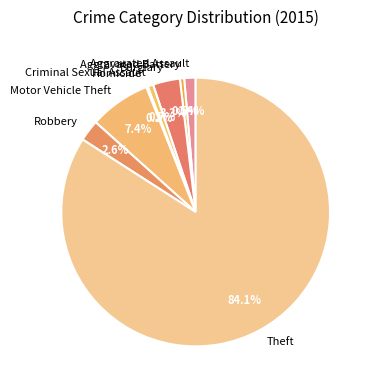

What is the largest slice in the pie chart?

Theft